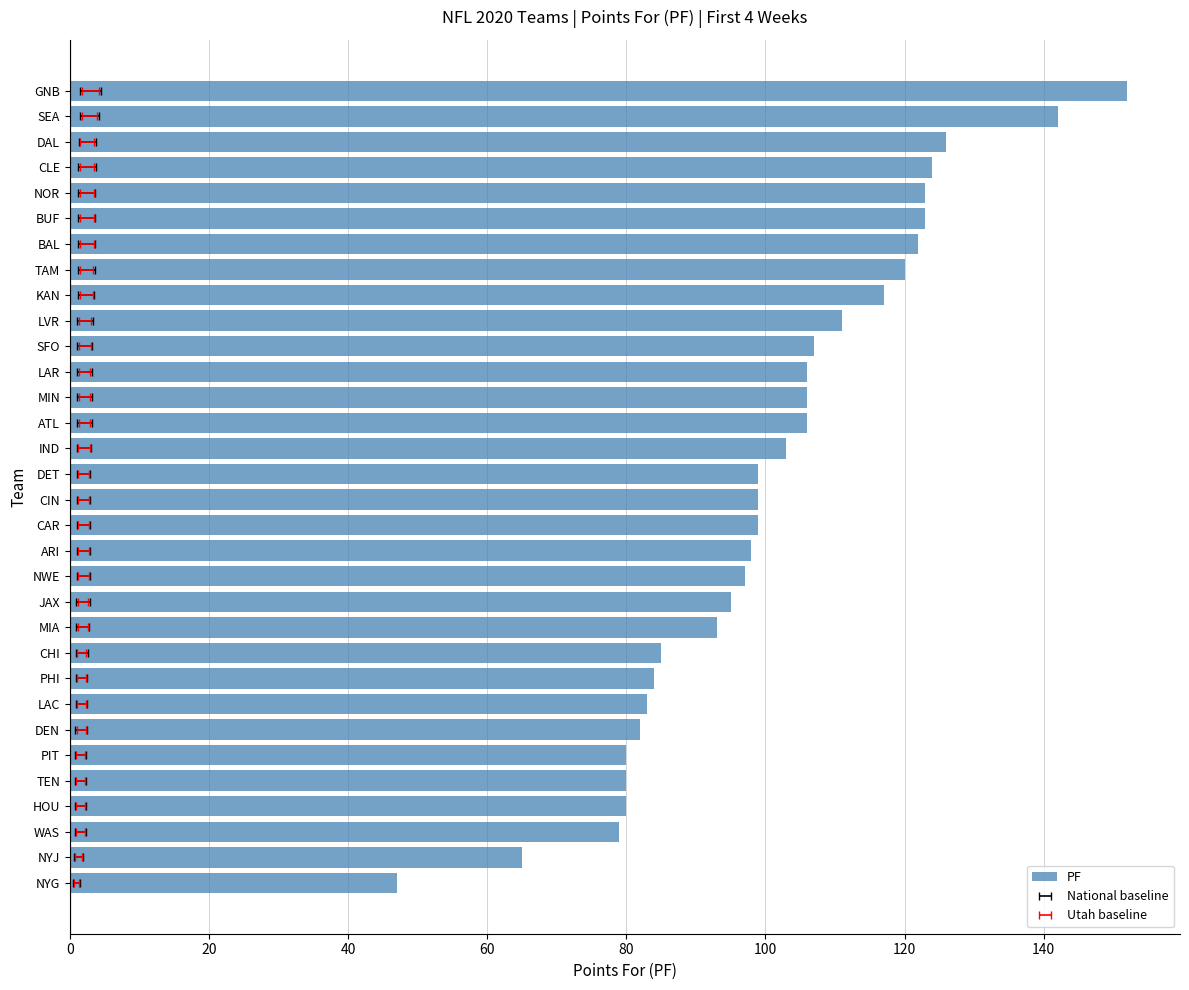

How many data points are less than 99?

14